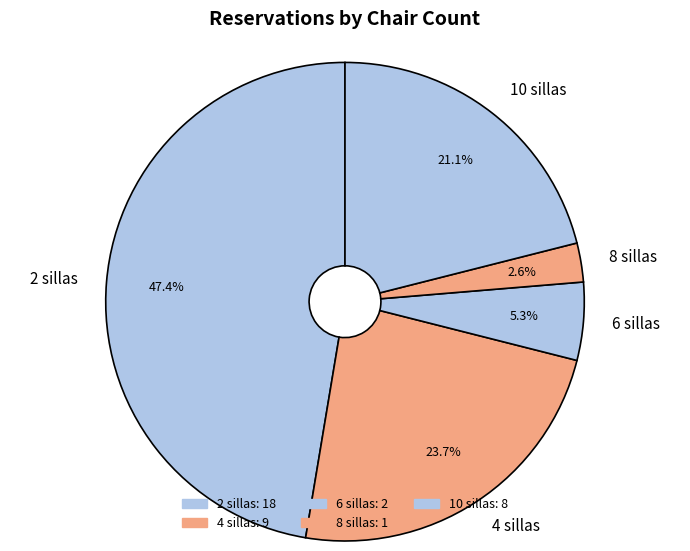

To the nearest percent, what is the difference between the 8 sillas and 2 sillas slice percentages?

45%